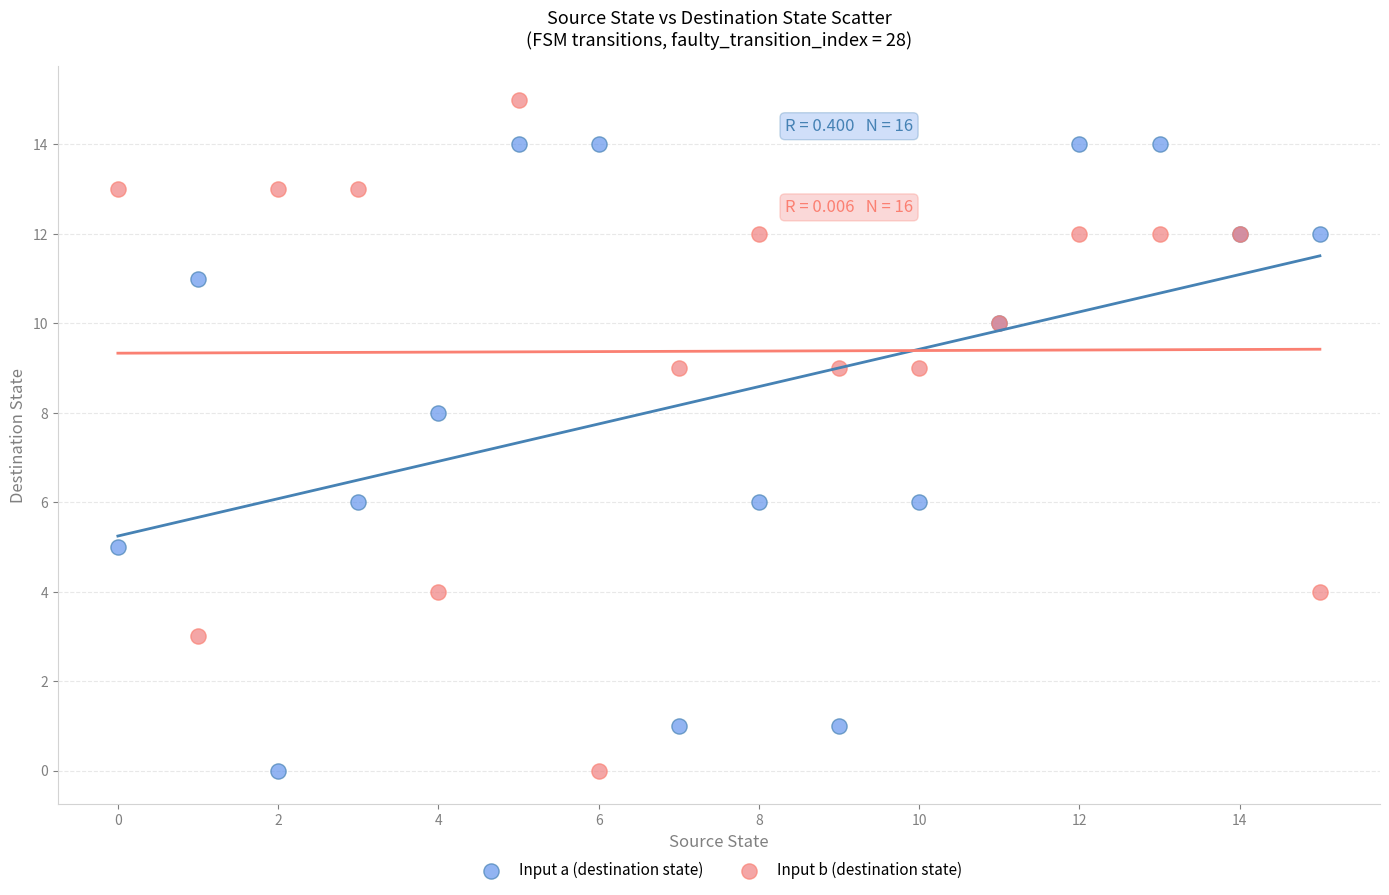

Which series has the widest spread of Y values?

Input b (destination state)